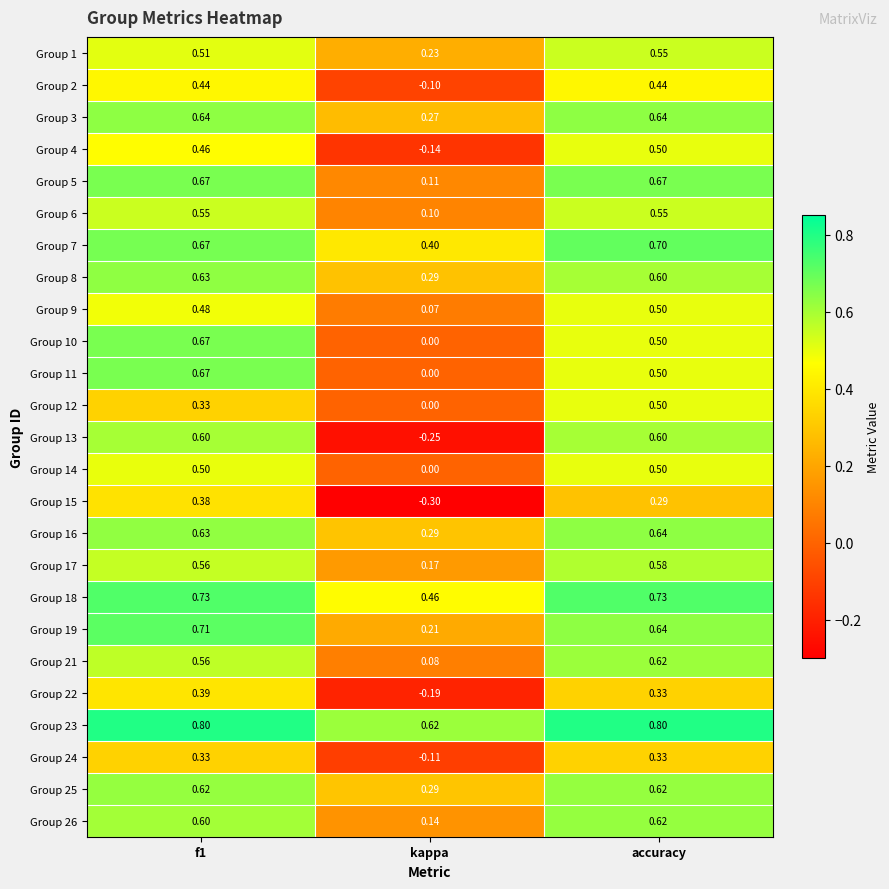

Which category has the lowest value in the Group 22 series?

kappa